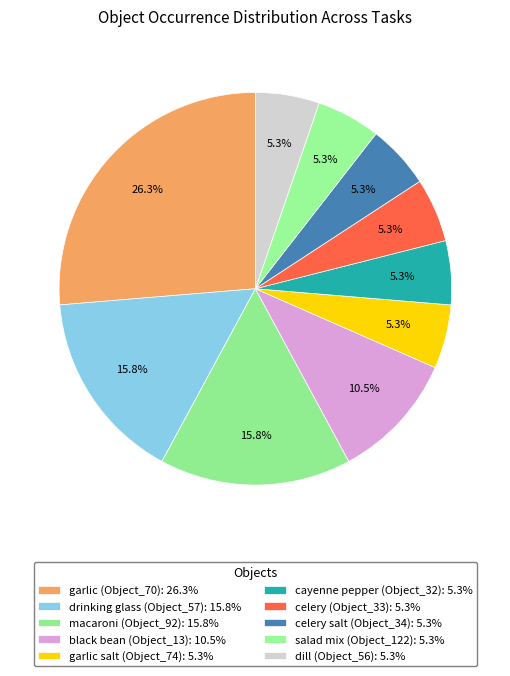

How many slices are in this pie chart?

10